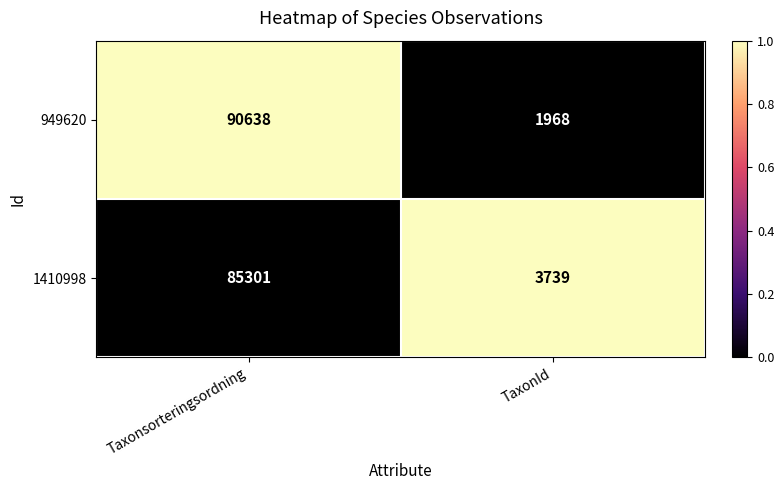

Is the value of 949620 at Taxonsorteringsordning greater than the value of 1410998 at Taxonsorteringsordning?

Yes